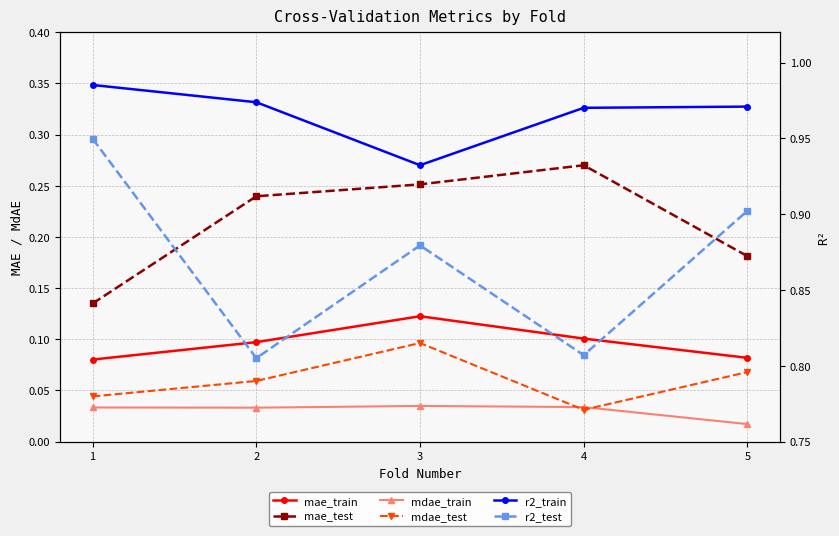

The mdae_test series shows 0.0 at 2. True or false?

False